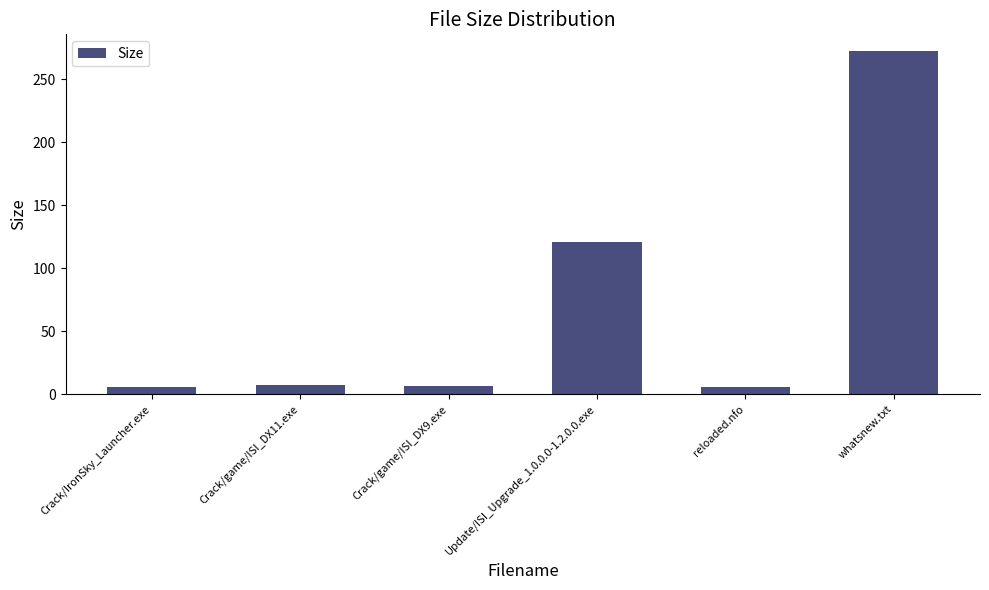

What is the change in value from Crack/game/ISI_DX11.exe to whatsnew.txt?

+264.7